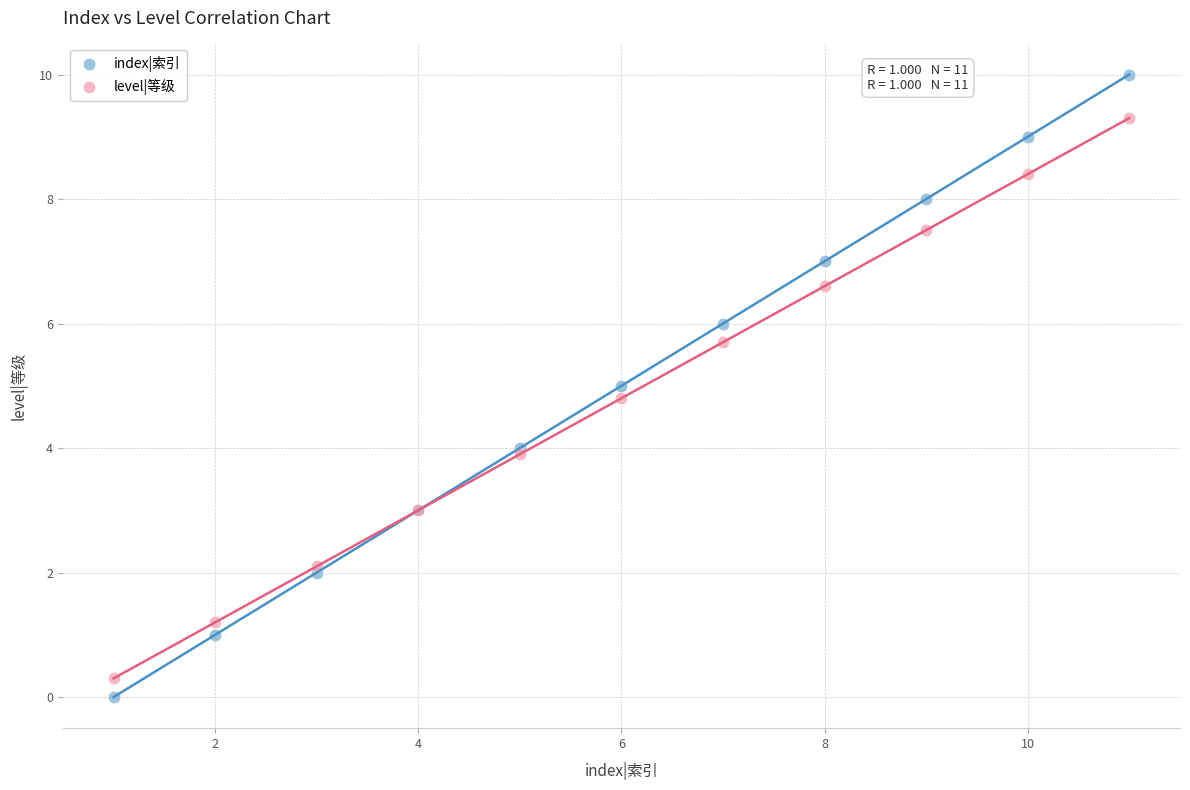

Which series contains the highest Y value?

index|索引